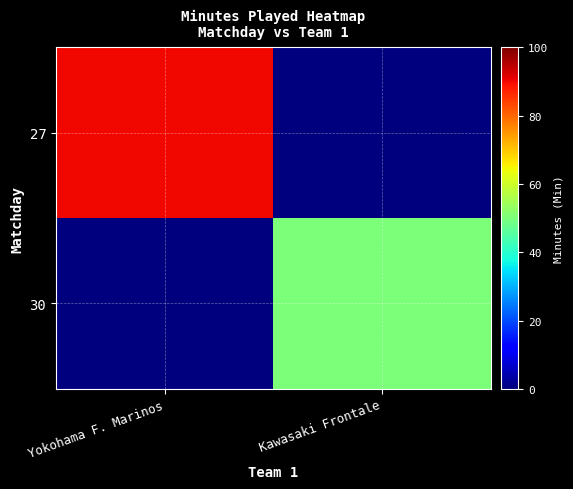

What is the difference between the highest and lowest values at Yokohama F. Marinos?

90